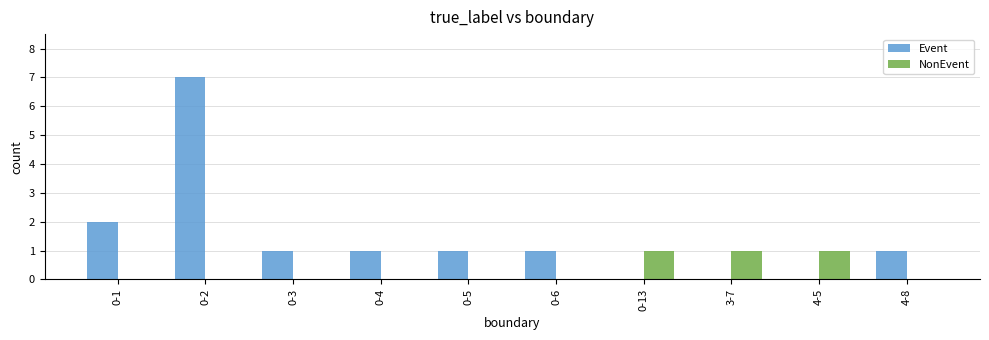

True or false: Event has a value of 0 at 0-3.

False